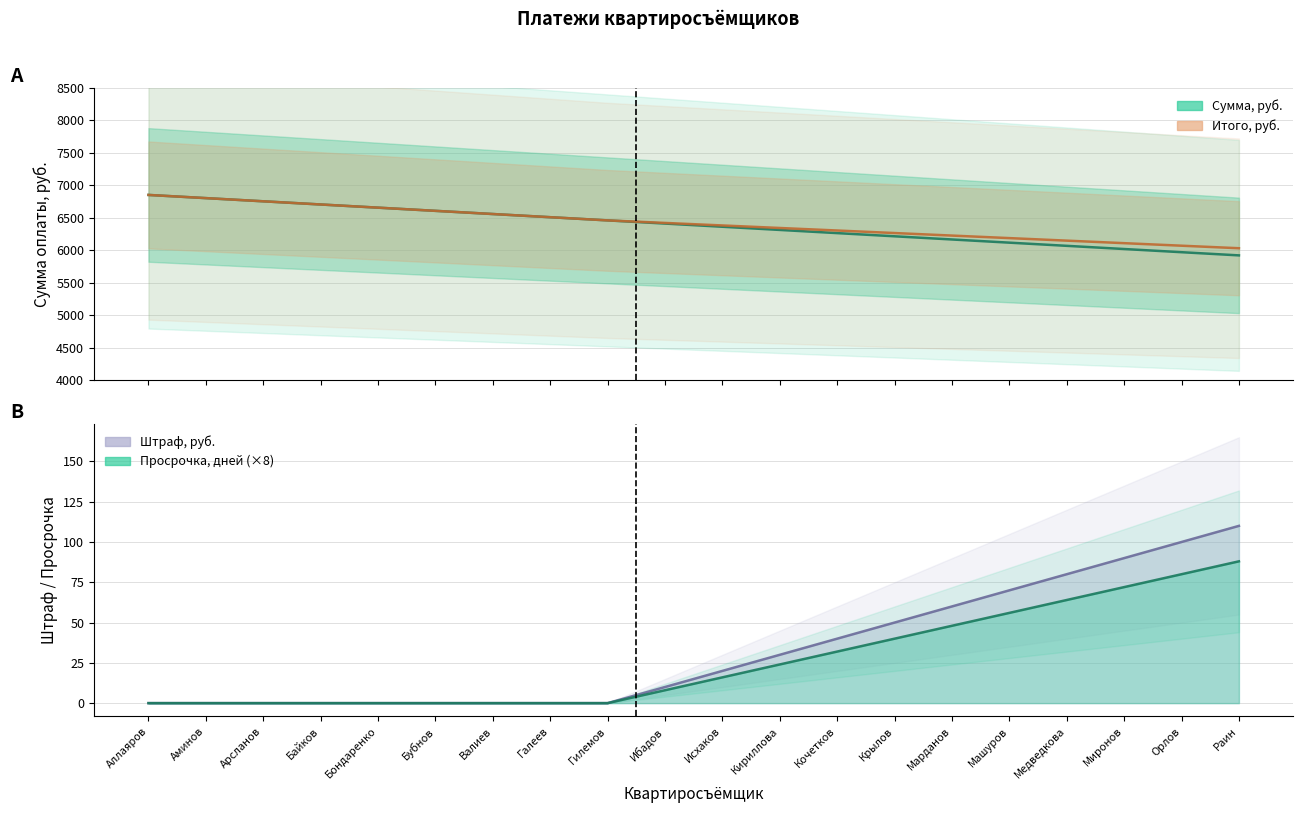

What is the sum of all Штраф, руб. values?

660.0